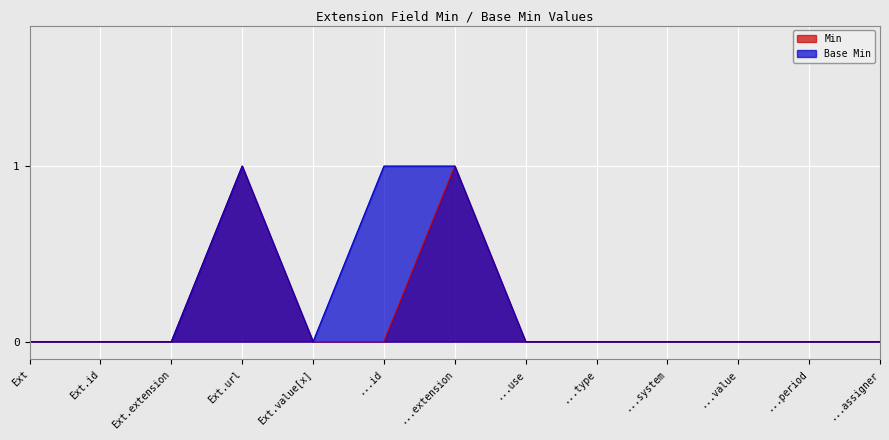

What position from the right is ...type?

5